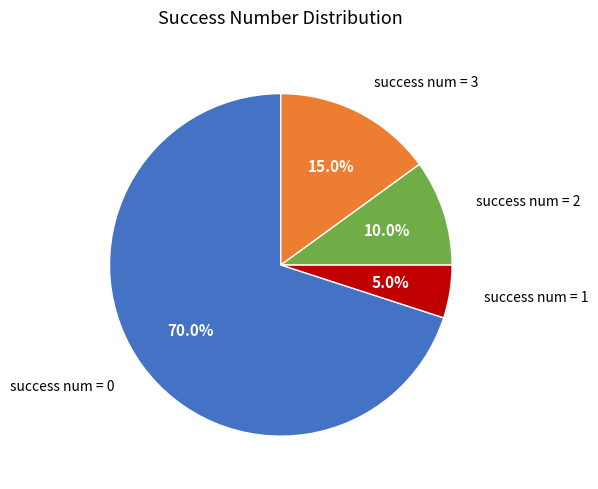

How many segments does this pie chart have?

4